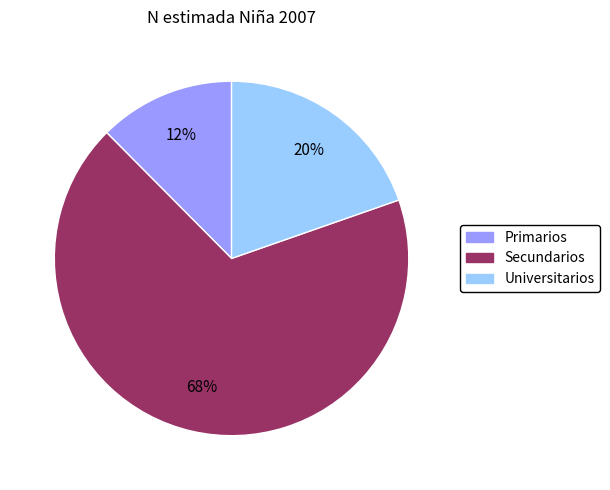

Do Universitarios and Secundarios together represent more than half of the pie?

Yes